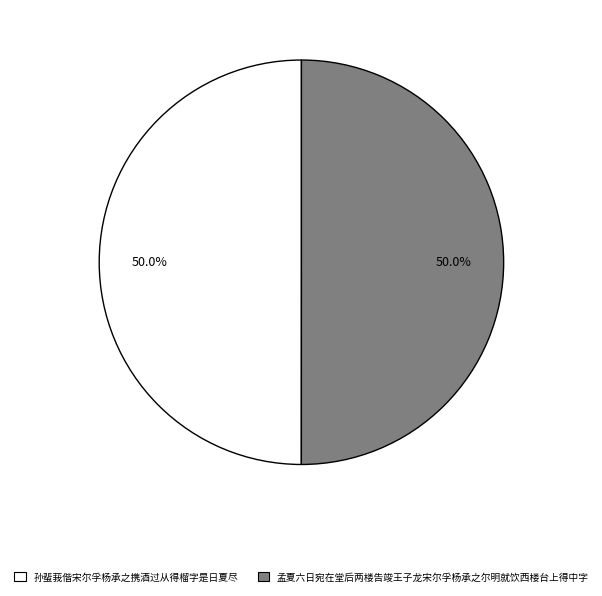

Combined, what portion of the pie is 孟夏六日宛在堂后两楼告竣王子龙宋尔孚杨承之尔明就饮西楼台上得中字 and 孙蜚莪偕宋尔孚杨承之携酒过从得榴字是日夏尽?

100.0%